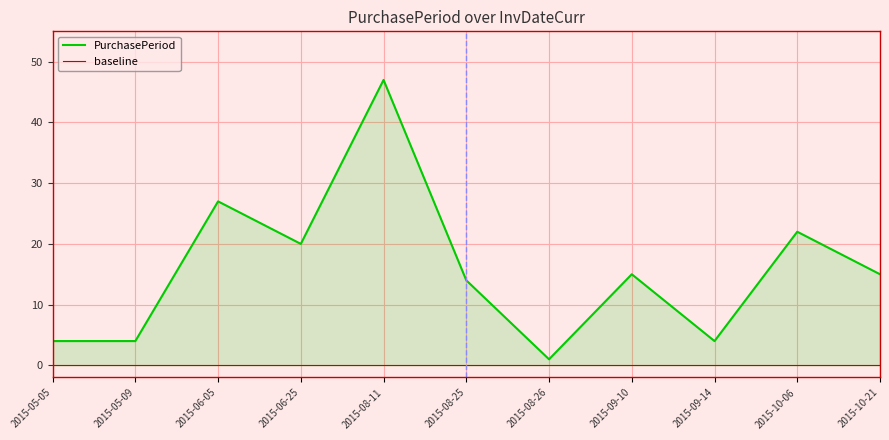

Reading left to right, what are all the values shown in this chart?

4	4	27	20	47	14	1	15	4	22	15